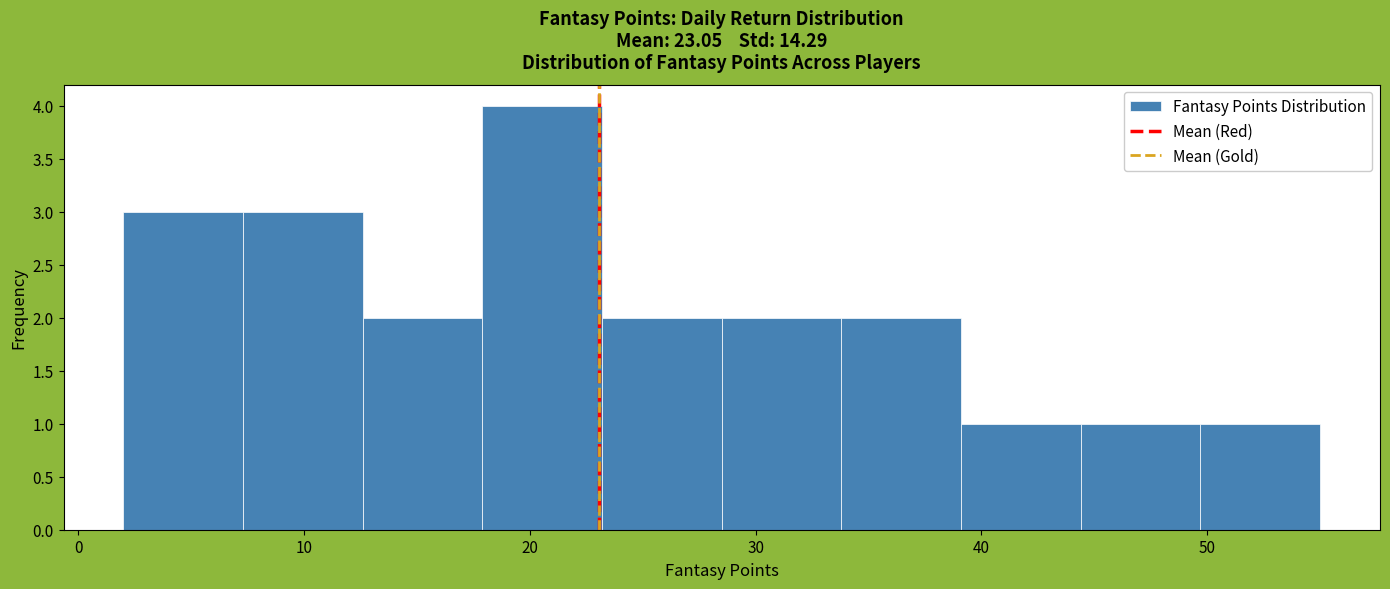

What is the height of the bar covering 28.5 to 33.8 on the x-axis? Neither the bar edges nor the heights are printed on the chart, so give them approximately, as read against the axes.

2